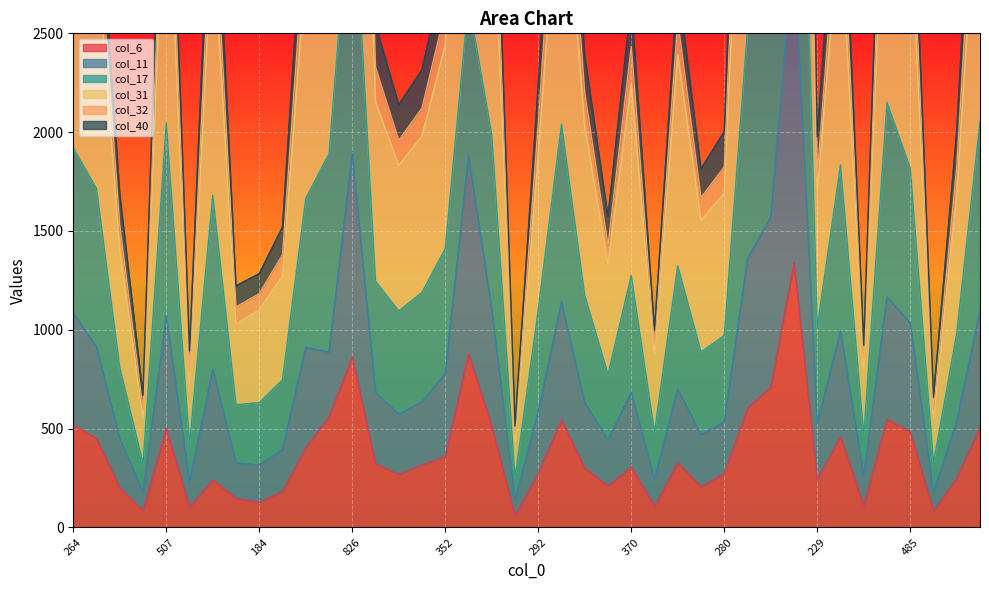

Is it true that col_6 equals 275 at 292?

True